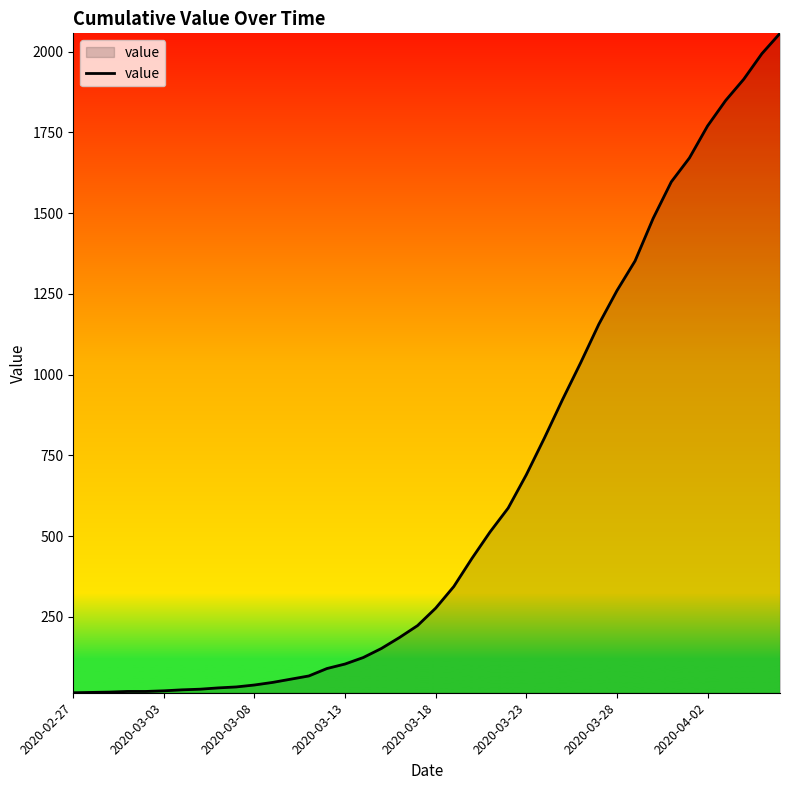

What is the maximum value shown in the chart?

2057